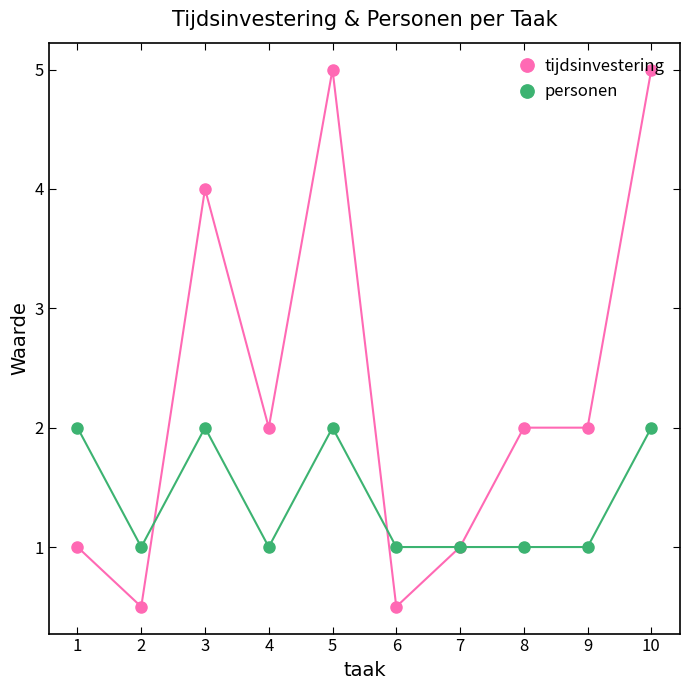

True or false: tijdsinvestering has more than 1 interior local peaks.

True